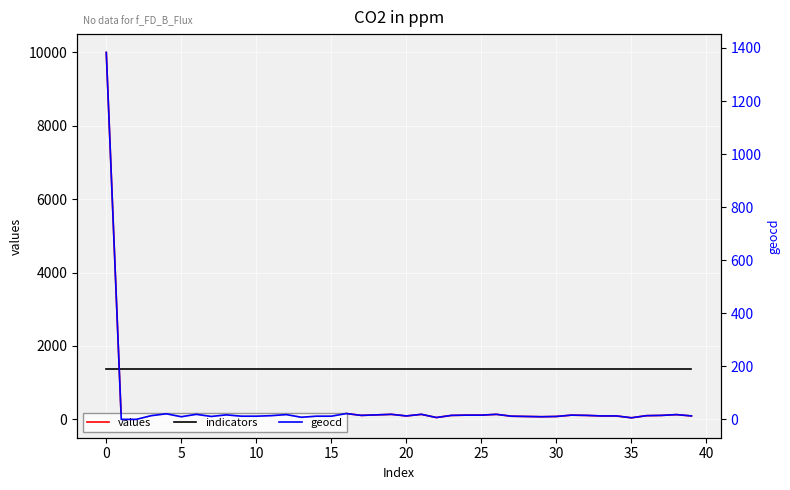

List the series in order of their overall mean, highest first.

indicators, values, geocd